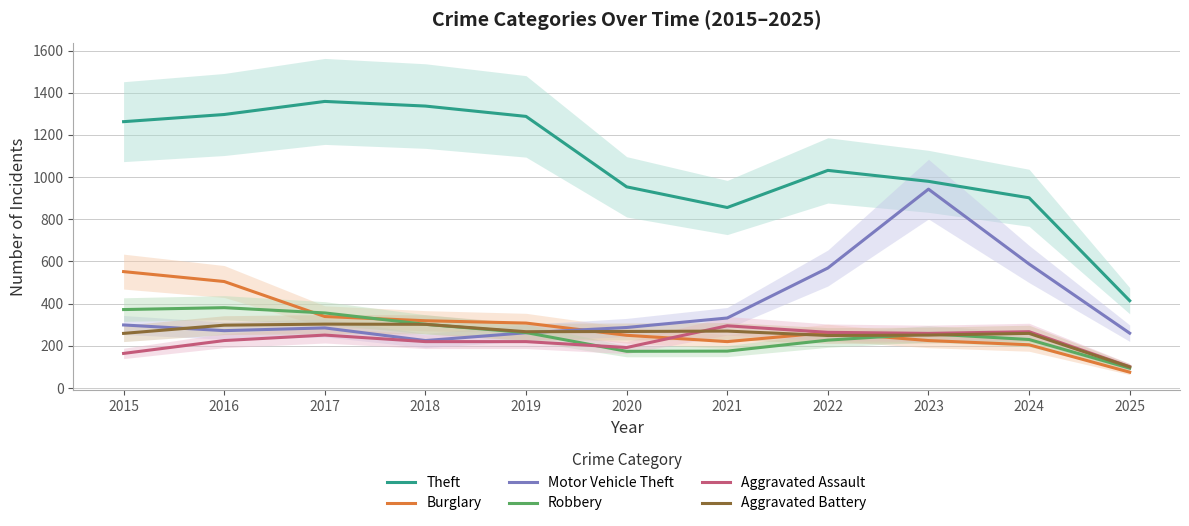

What is the difference between the highest and lowest values at 2023?

755